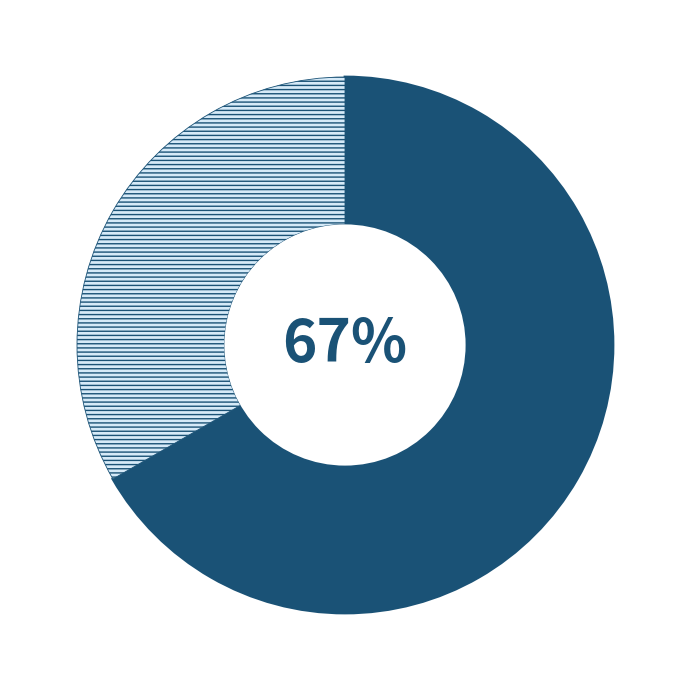

Is there any slice that represents more than half of the pie?

Yes